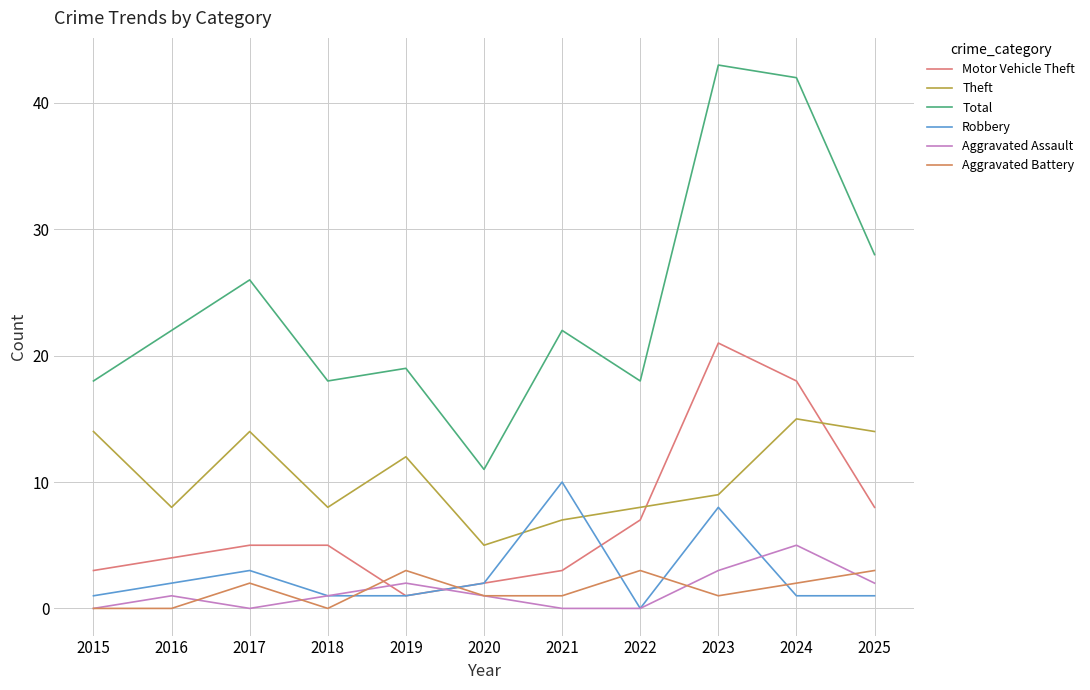

Rank the series at 2025 from lowest to highest value.

Robbery, Aggravated Assault, Aggravated Battery, Motor Vehicle Theft, Theft, Total